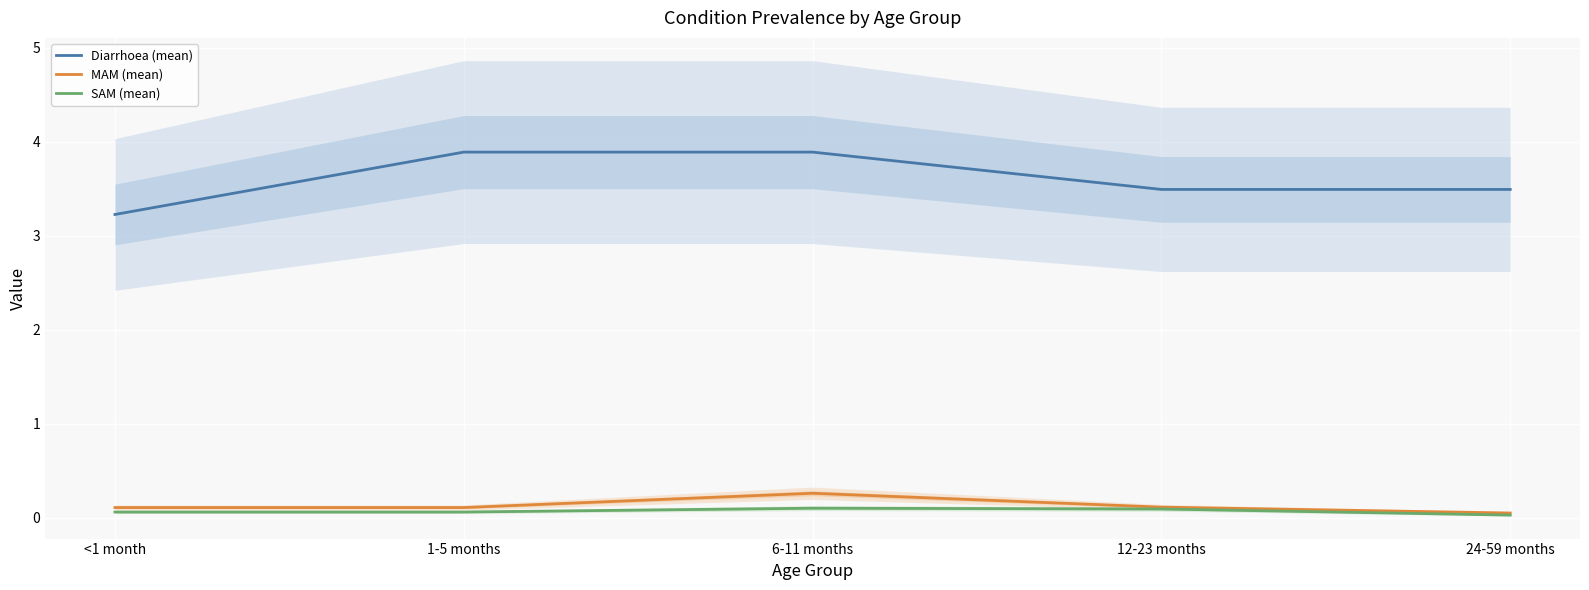

True or false: MAM (mean) and Diarrhoea (mean) intersect in this chart.

False